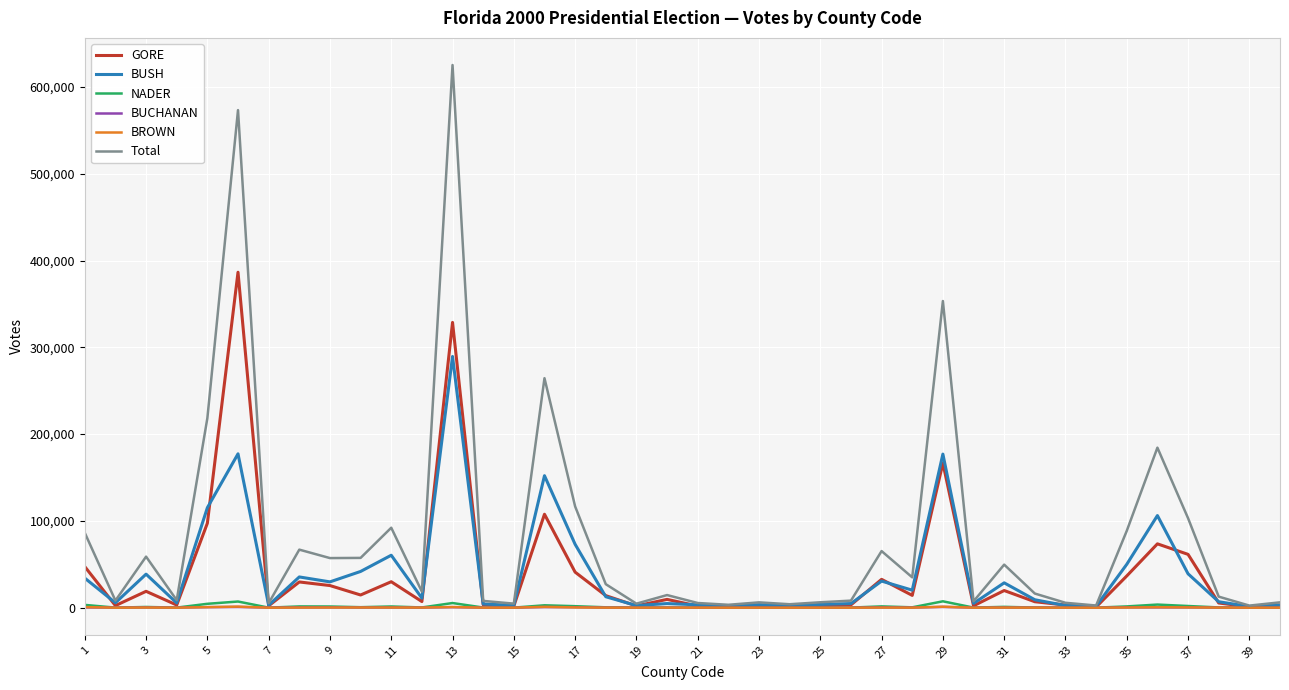

Which series has the largest total across all categories?

Total